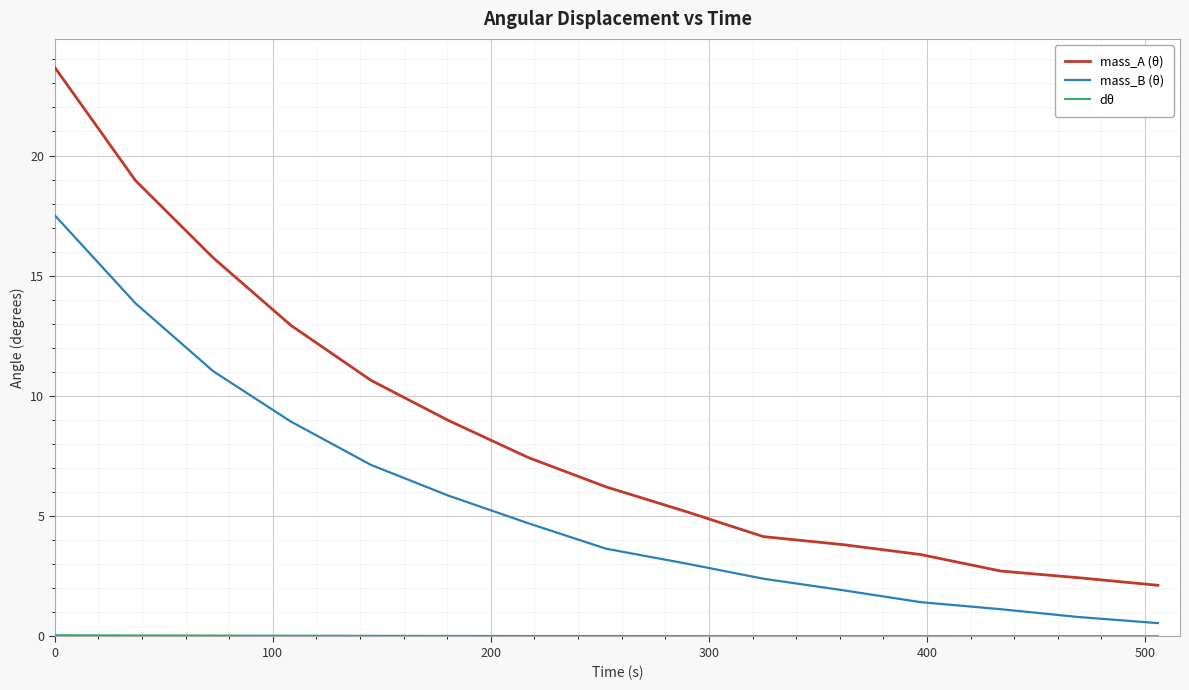

What is the highest value of the mass_B (θ) series?

17.5